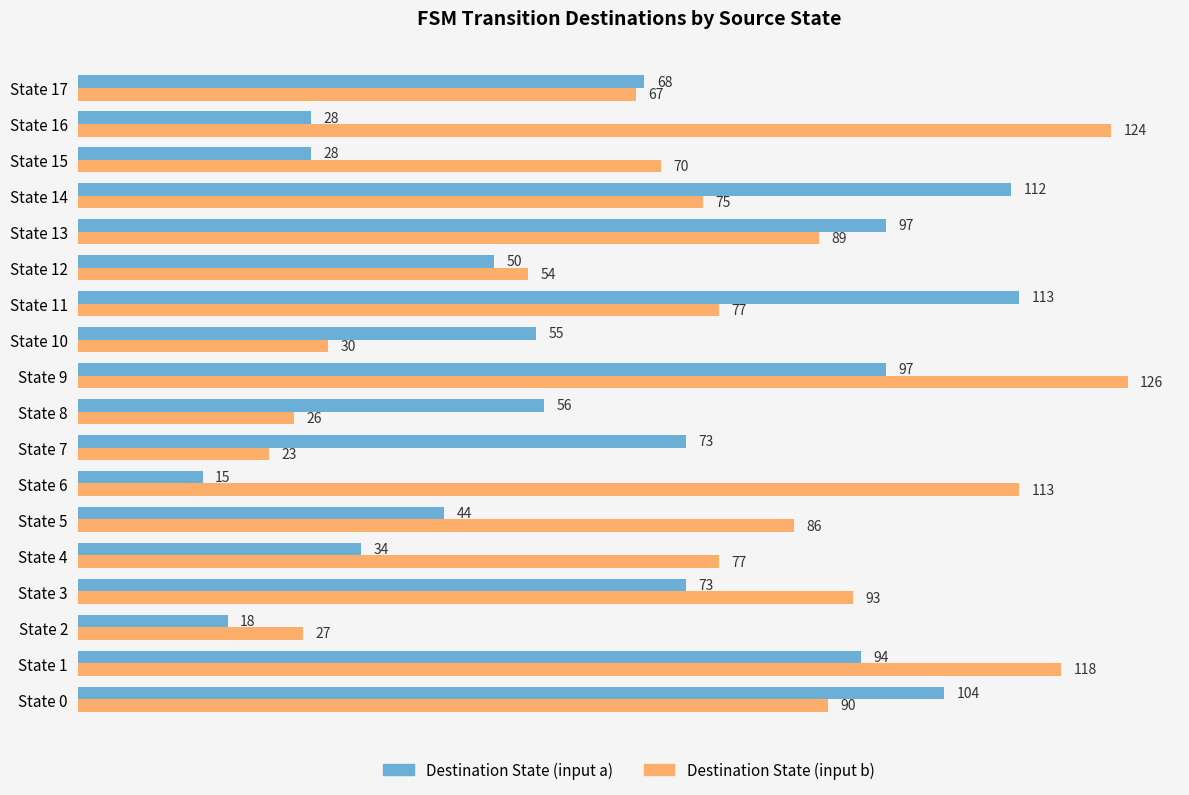

At how many categories does at least one series exceed 57?

14